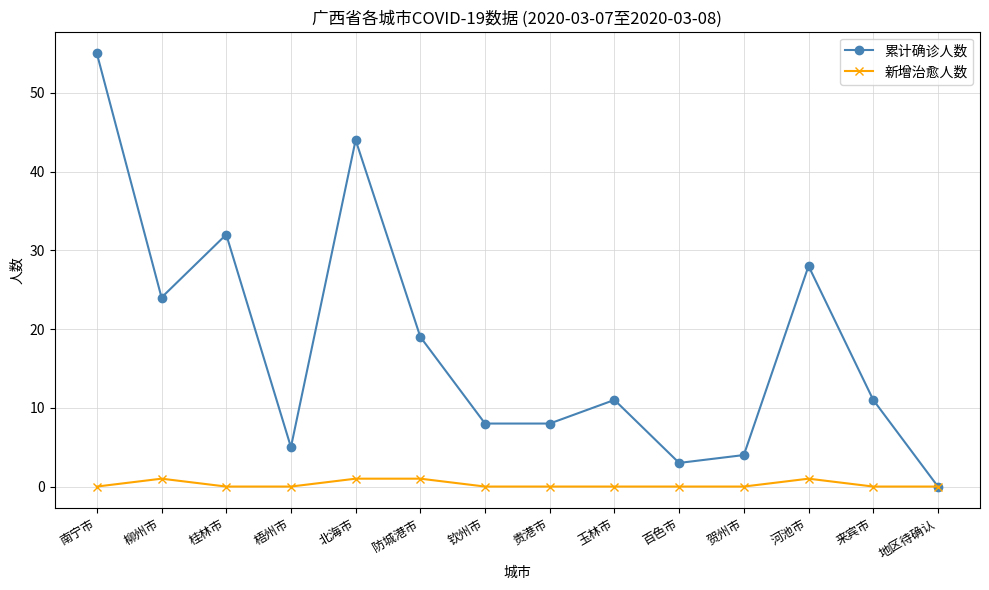

What is the label of the 6th point from the right?

玉林市